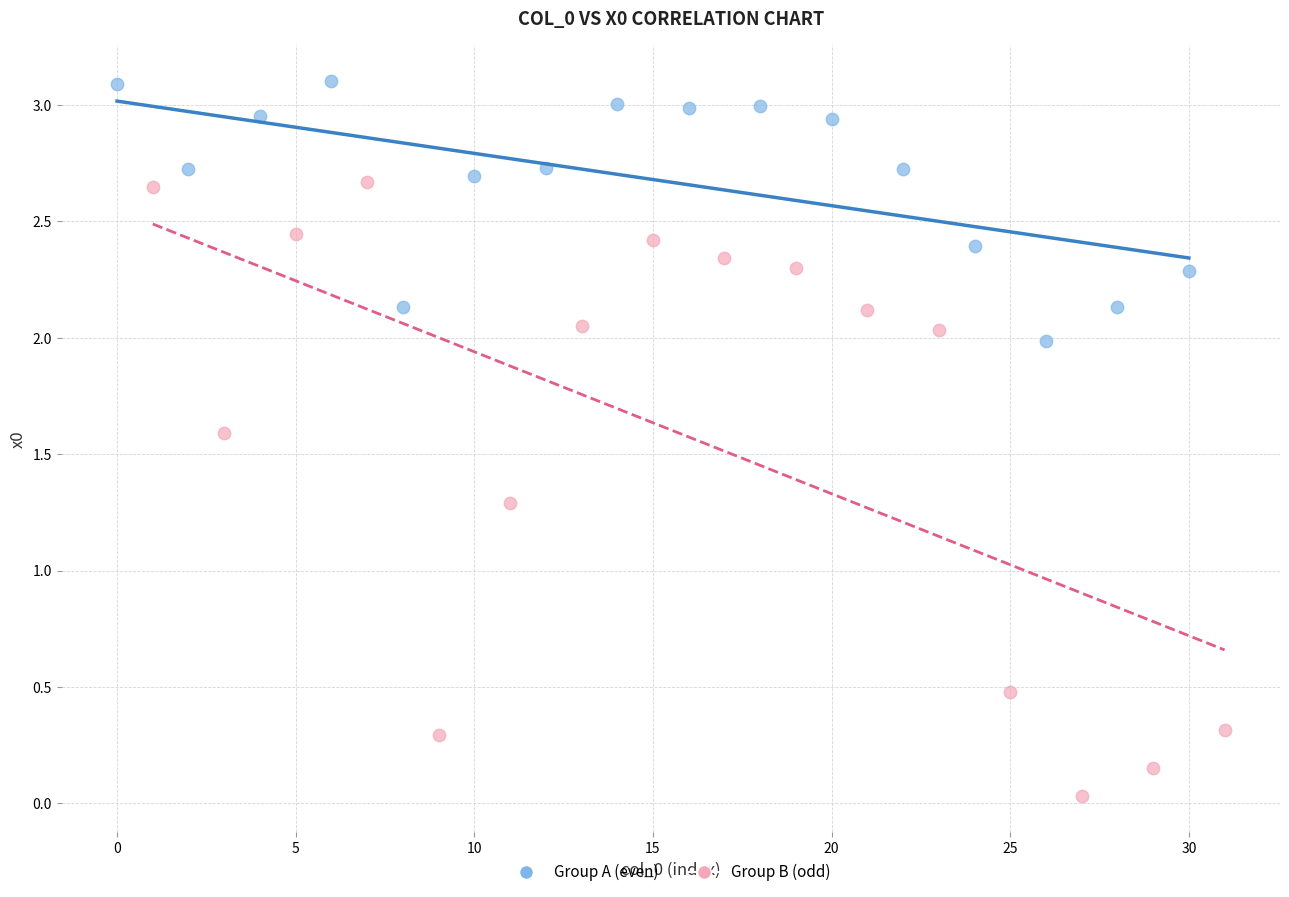

Which series has the largest Y range (max minus min)?

Group B (odd)